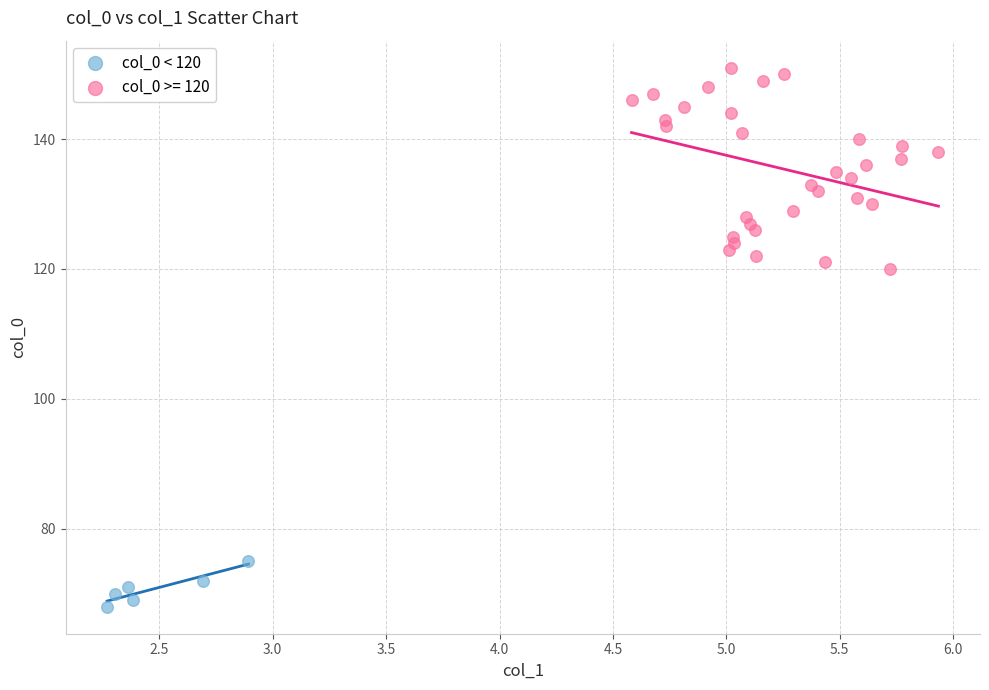

Which series reaches the maximum Y coordinate?

col_0 >= 120